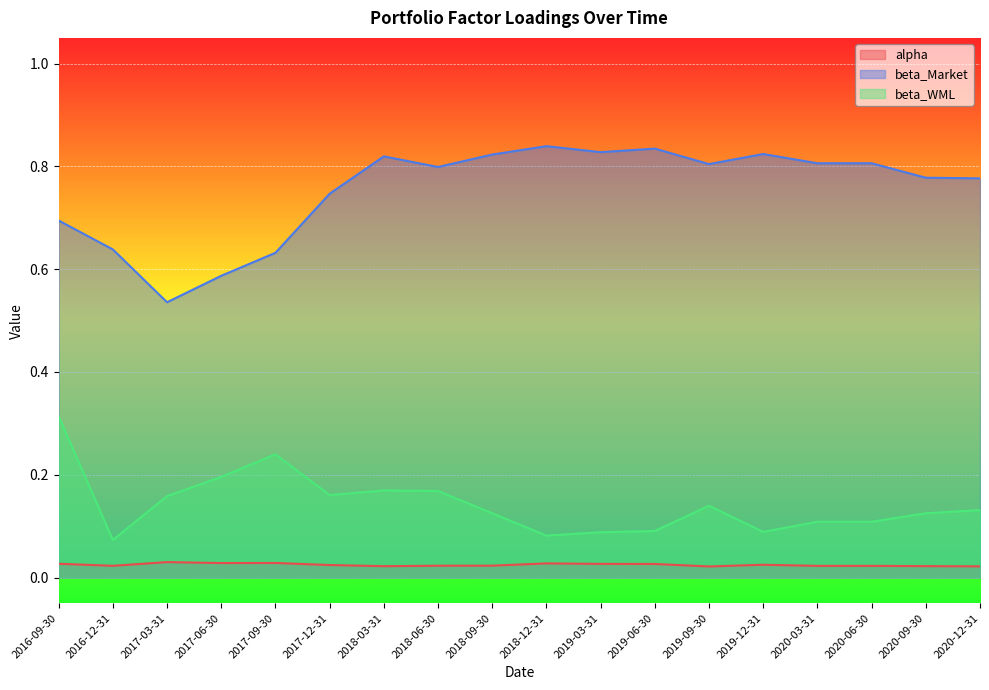

What is the value of the beta_WML point at the 15th from the left?

0.1